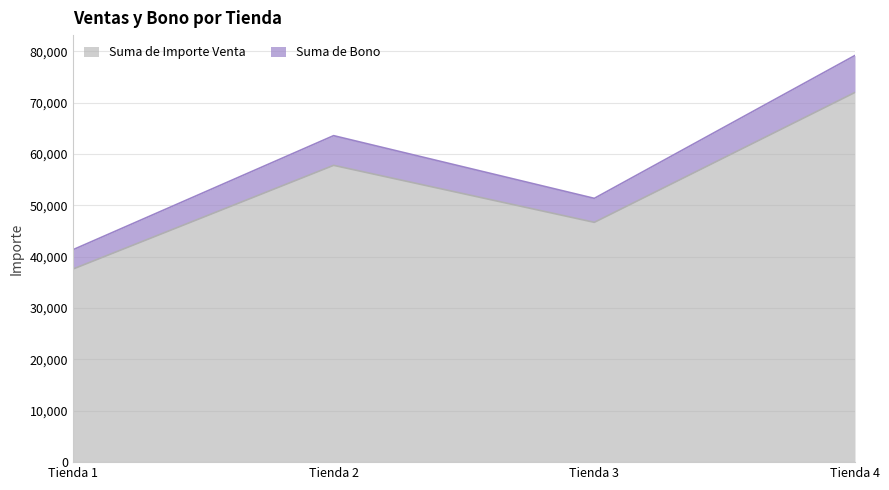

At which category is the sum across all series the highest?

Tienda 4